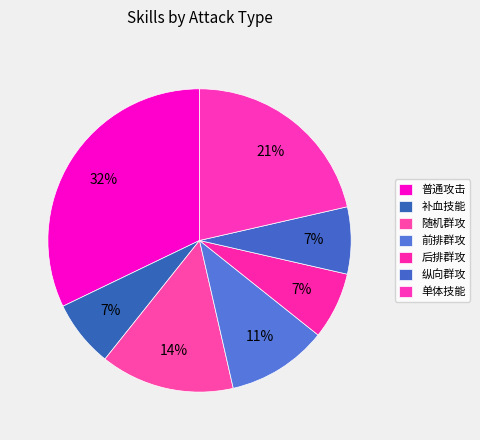

How much of the chart is everything except 普通攻击?

67.9%